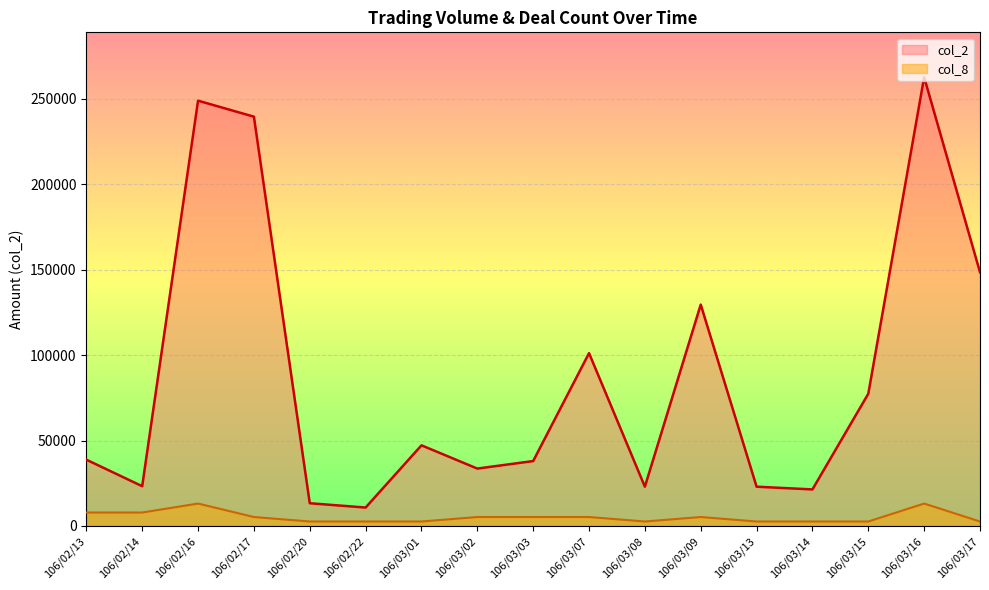

Where is the first local maximum for col_8?

106/02/16